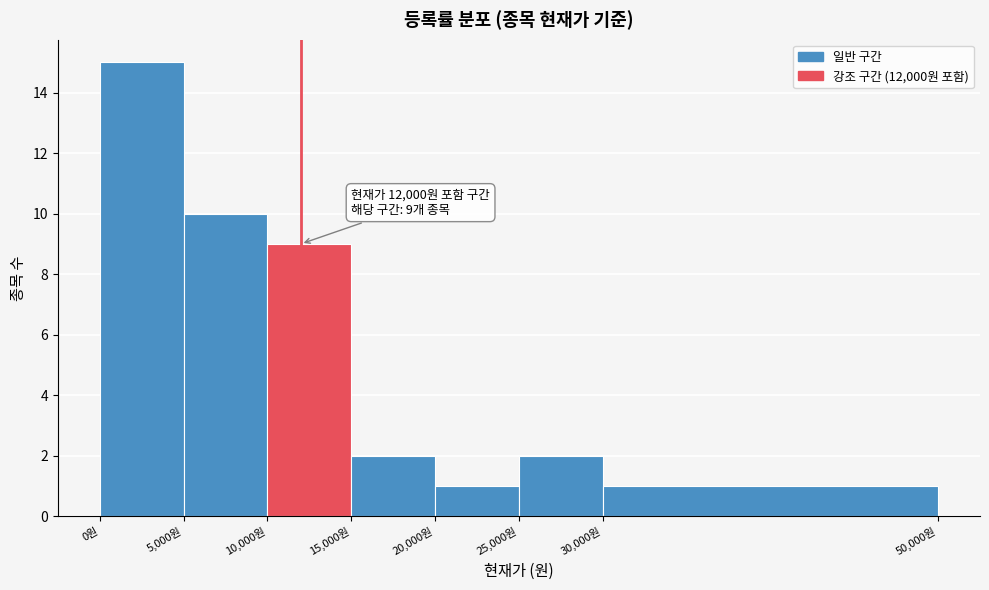

Which range on the x-axis has the tallest bar?

0 to 5000